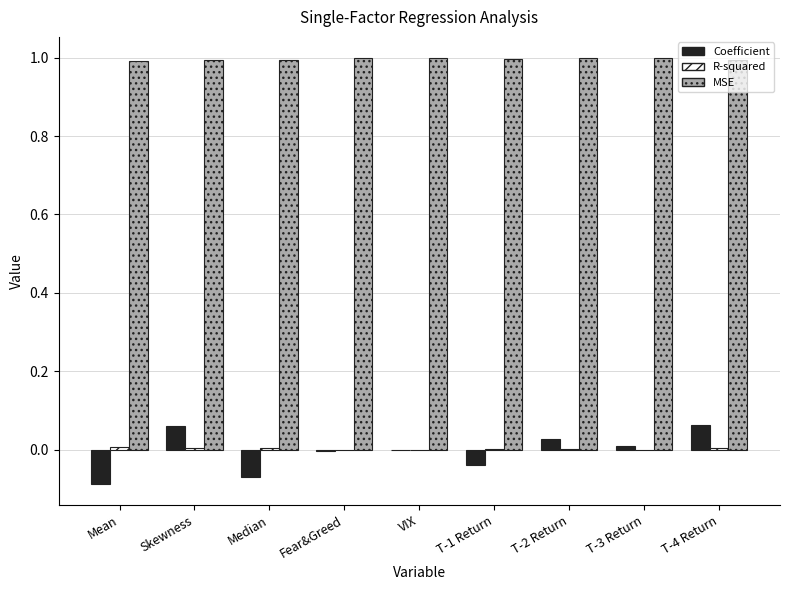

Which series has the largest range (max minus min)?

Coefficient